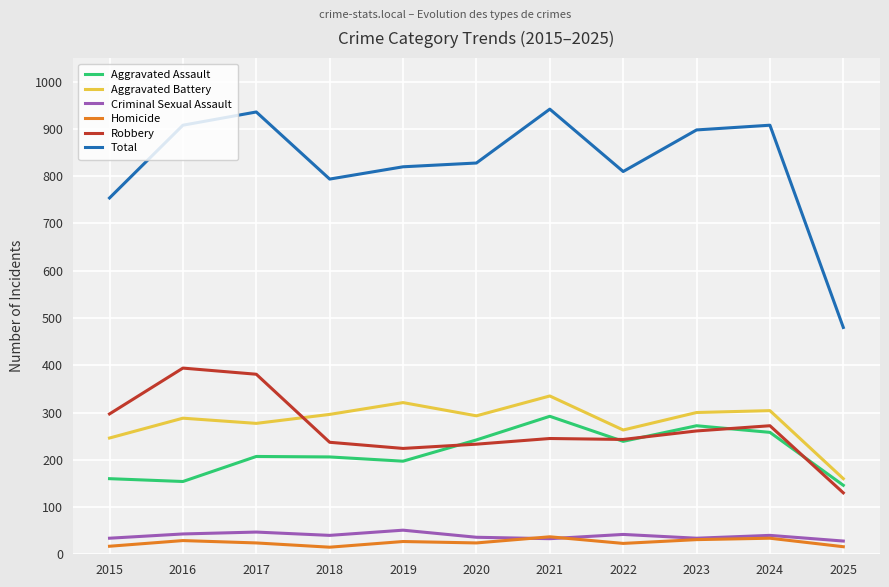

True or false: Robbery has more than 0 points higher than both neighbors.

True